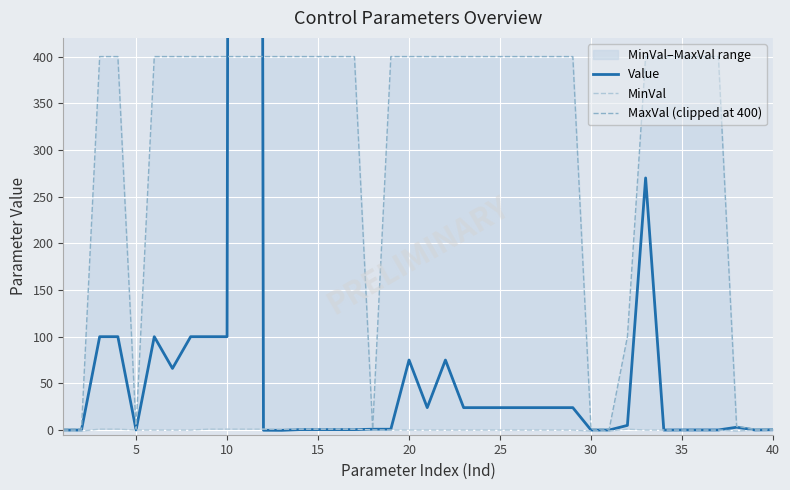

How many values in the Value series exceed 5?

19